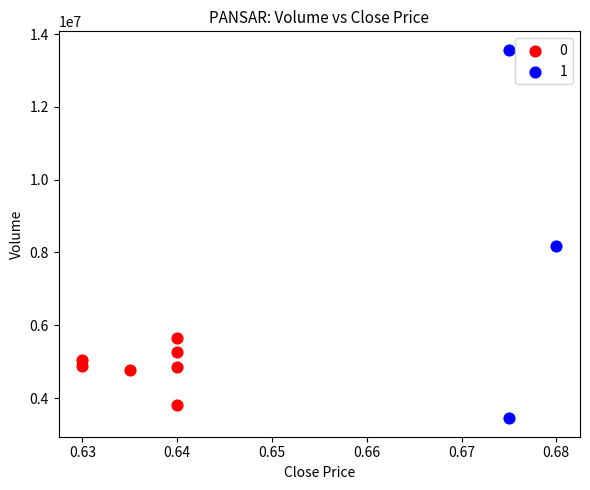

Which series has the widest spread of Y values?

1